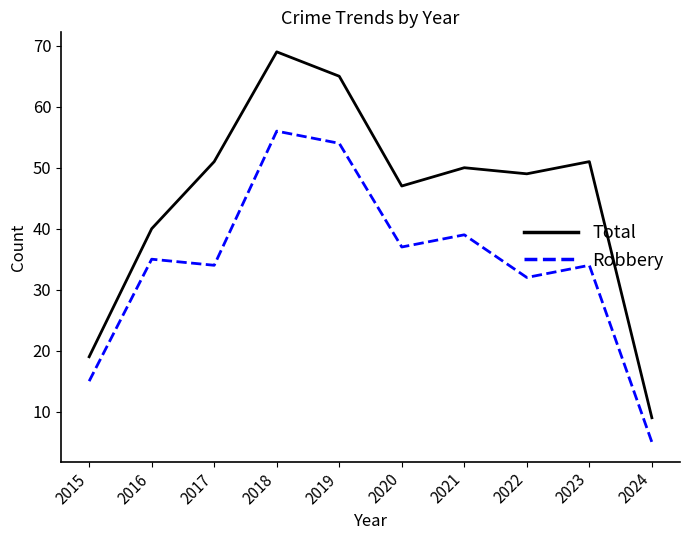

What is the highest value of the Robbery series?

56